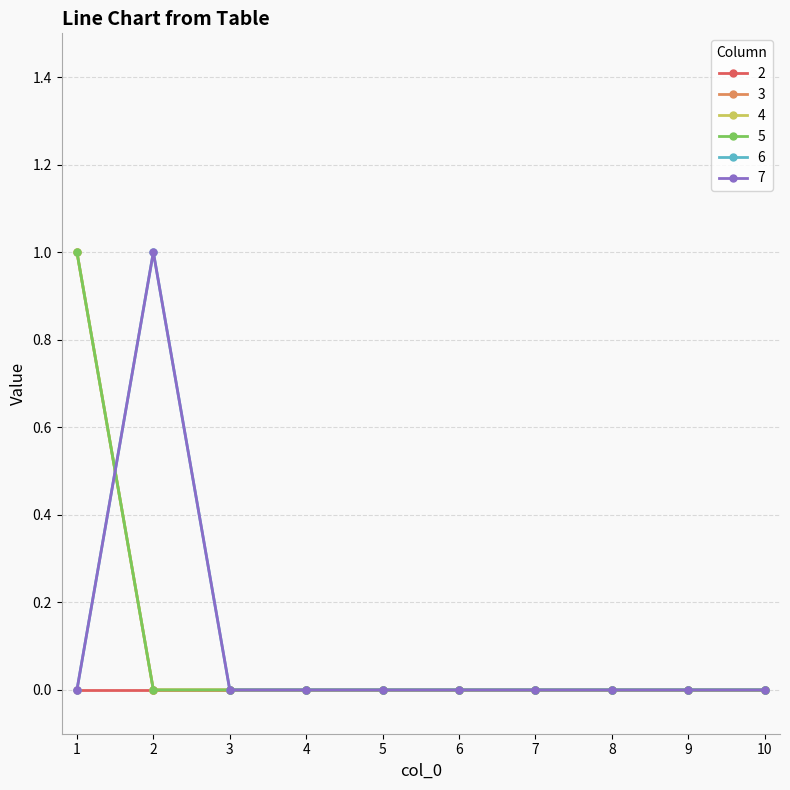

Does the chart have visible grid lines?

Yes